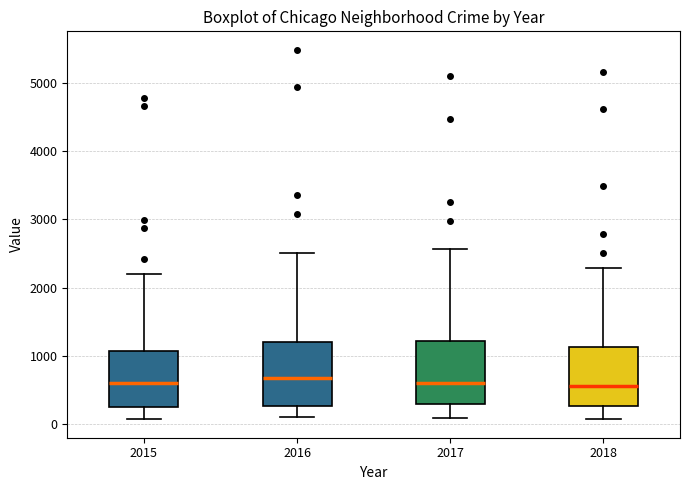

Reading left to right, read every box against the y-axis: the position of its median line, the range the box covers, and the ends of its whiskers. The values are not printed on the chart, so give them approximately, as read against the axis.

2015: median 600, box 300 to 1100, whiskers 100 to 2200
2016: median 700, box 300 to 1200, whiskers 100 to 2500
2017: median 600, box 300 to 1200, whiskers 100 to 2600
2018: median 600, box 300 to 1100, whiskers 100 to 2300